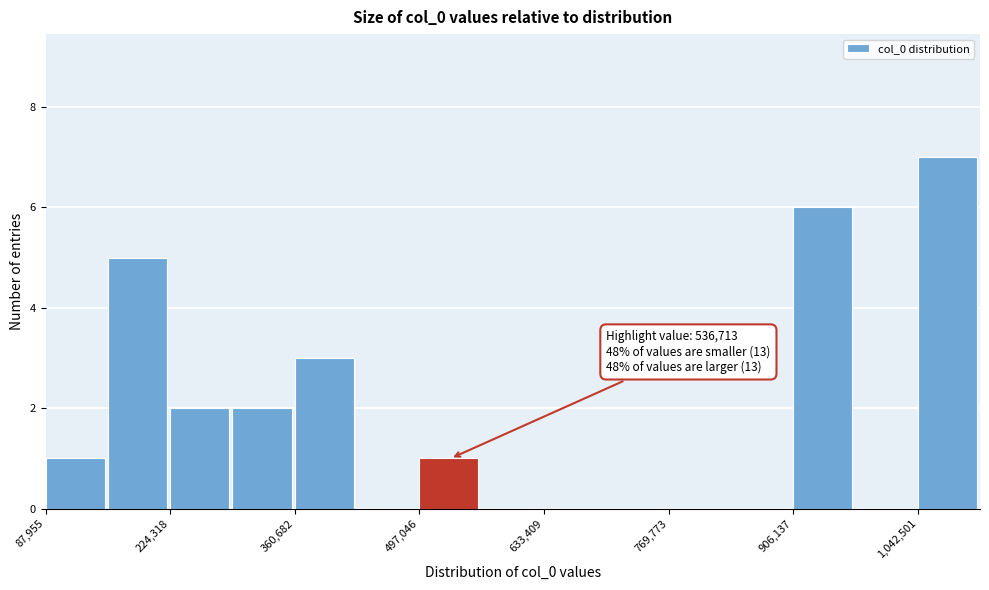

Around what value on the x-axis is the tallest bar? Give the approximate position of its centre, as read against the axis.

1080000